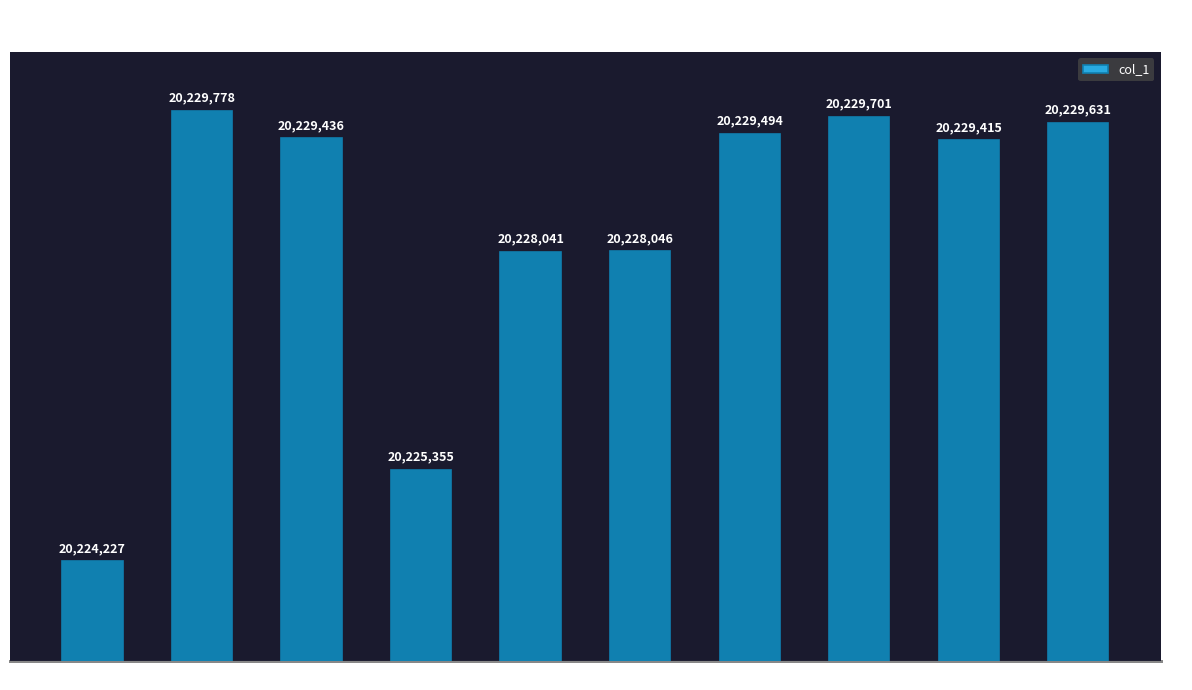

Is it true that the value at jjfc is 31711732?

False